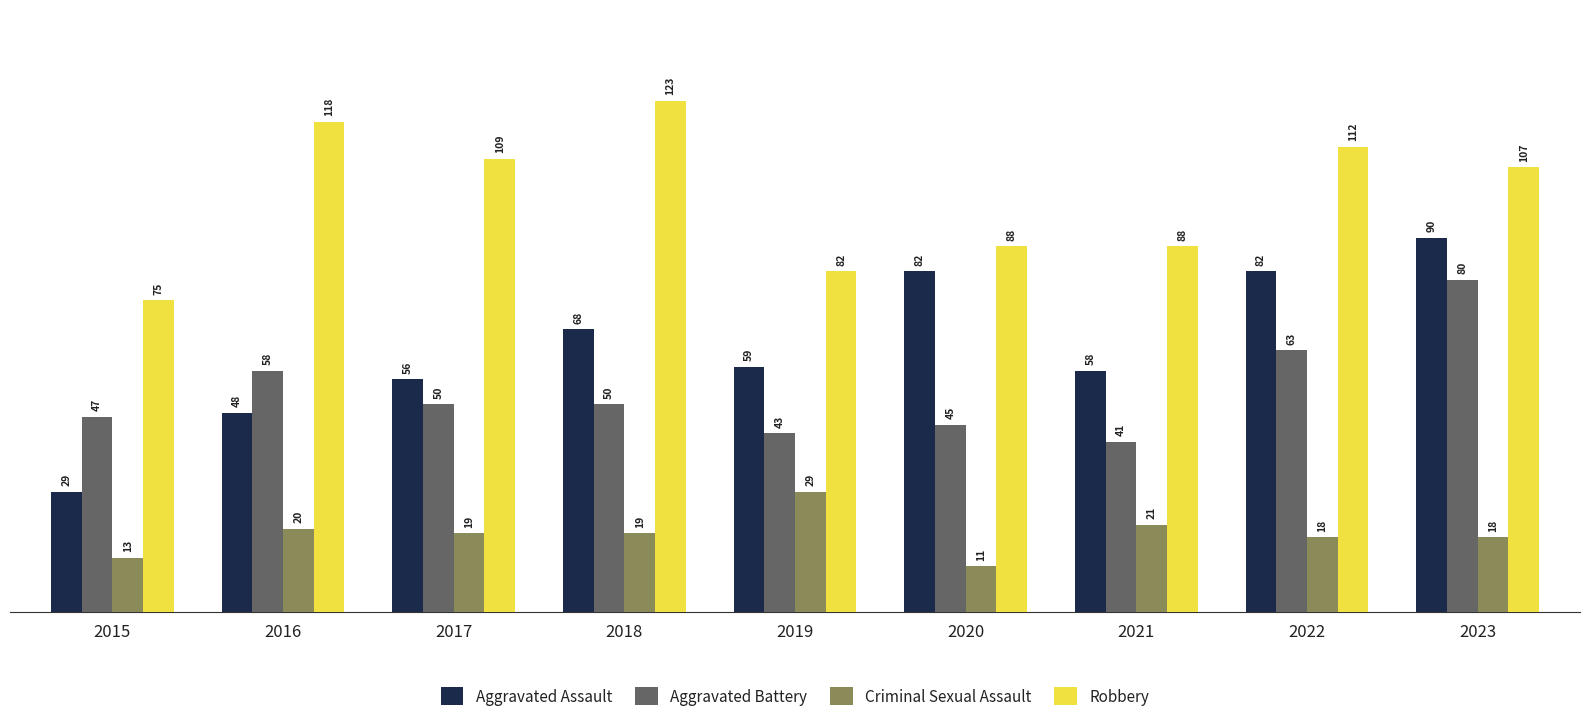

Which series has the largest total across all categories?

Robbery